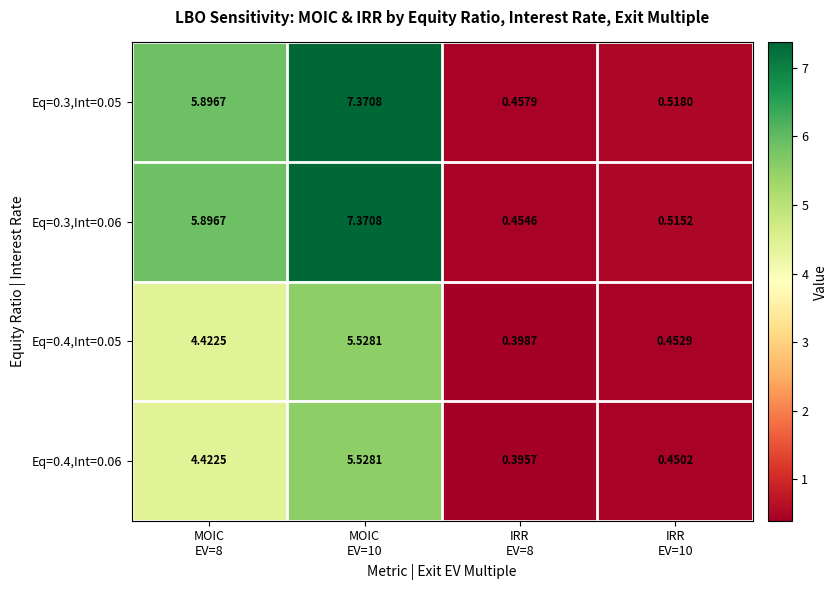

How many data points in Eq=0.4,Int=0.05 are less than 4?

2